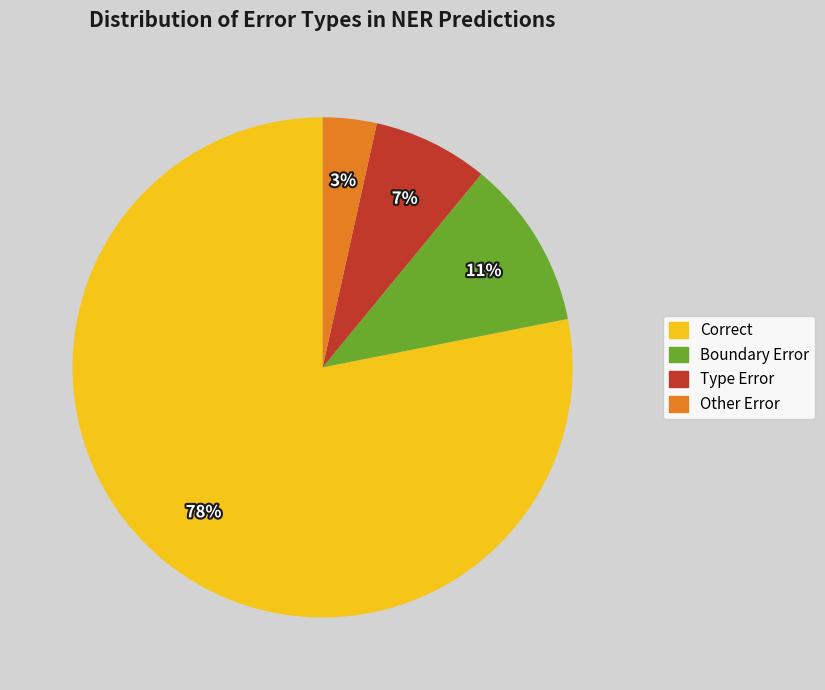

The Correct slice represents 88% of the pie. True or false?

False